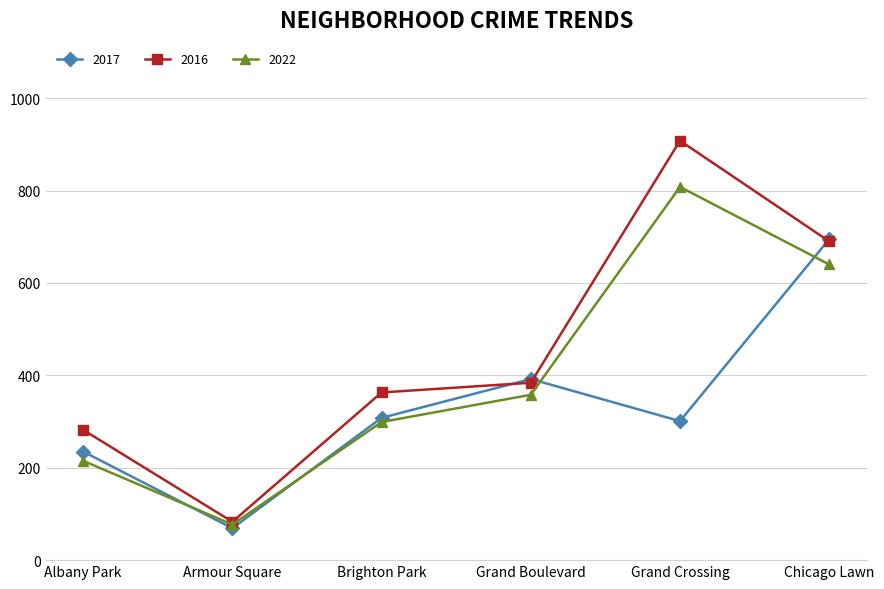

What is the minimum value for 2016?

83